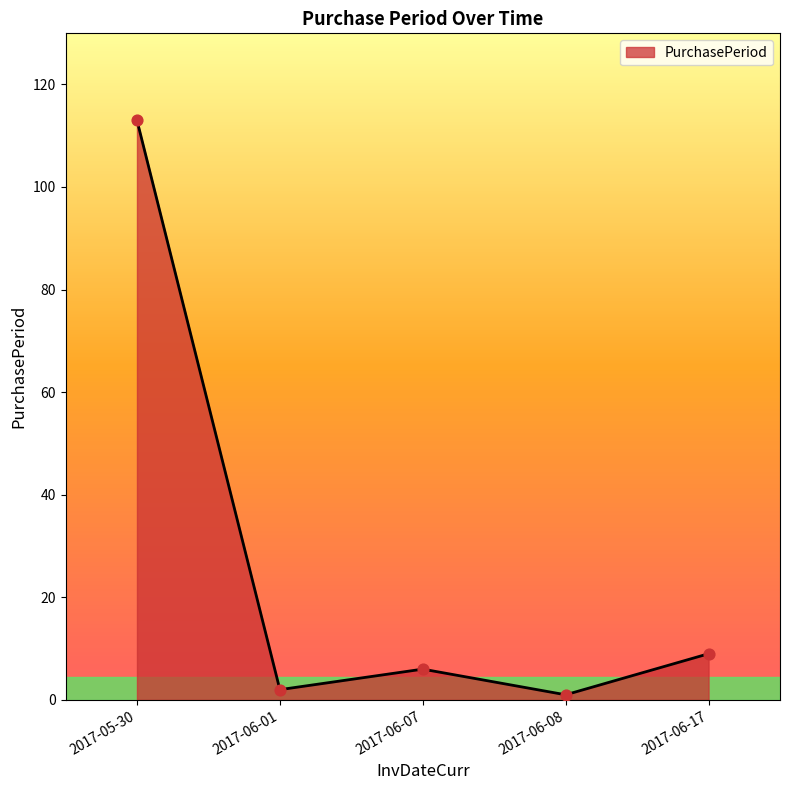

What is the change in value from 2017-06-07 to 2017-06-17?

+3